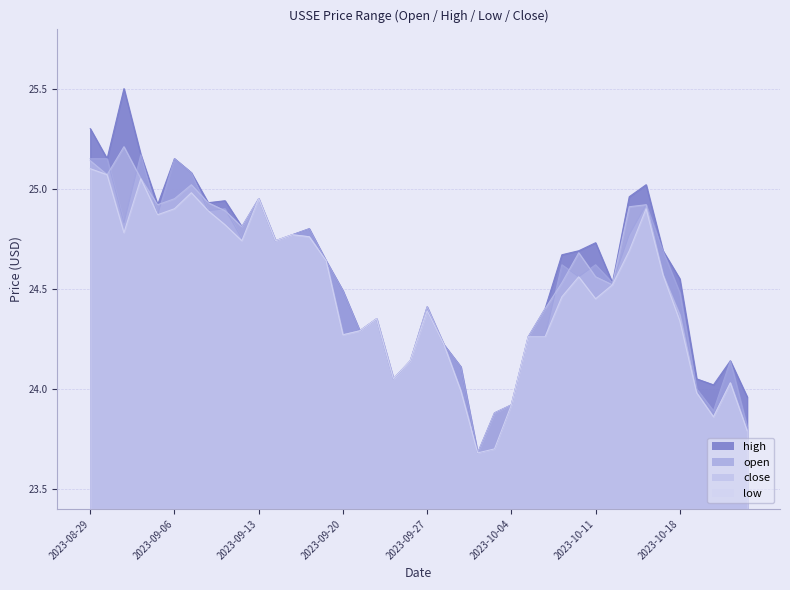

True or false: open and high intersect in this chart.

False